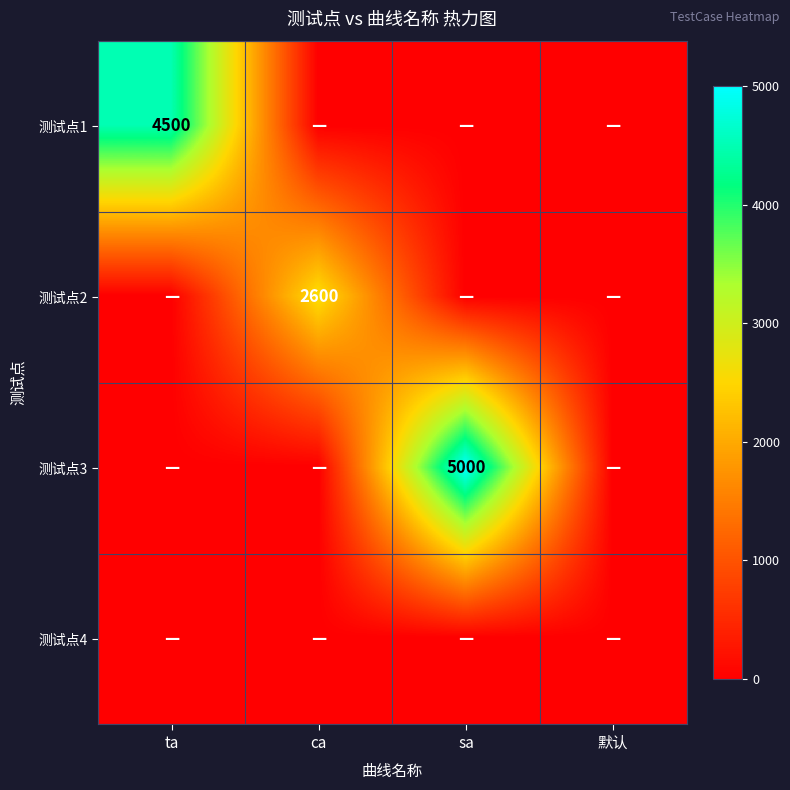

True or false: 测试点1 has a value of 7766 at ta.

False